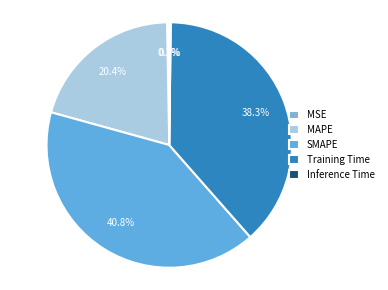

What percentage do MAPE and SMAPE together represent?

61.2%